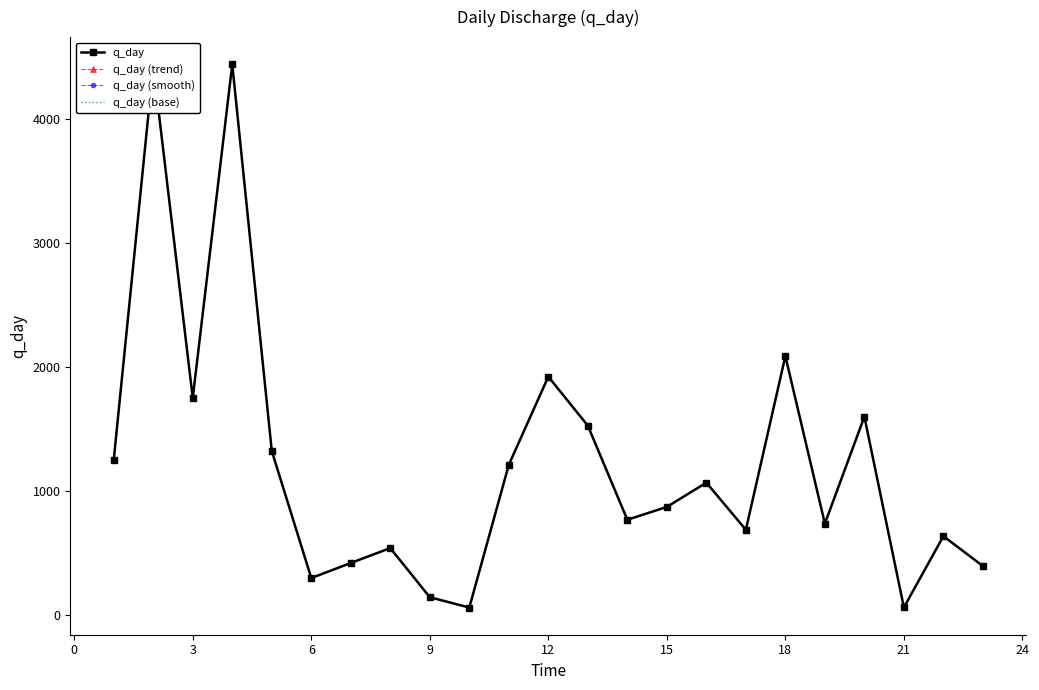

How many values in the q_day series are below 868?

11